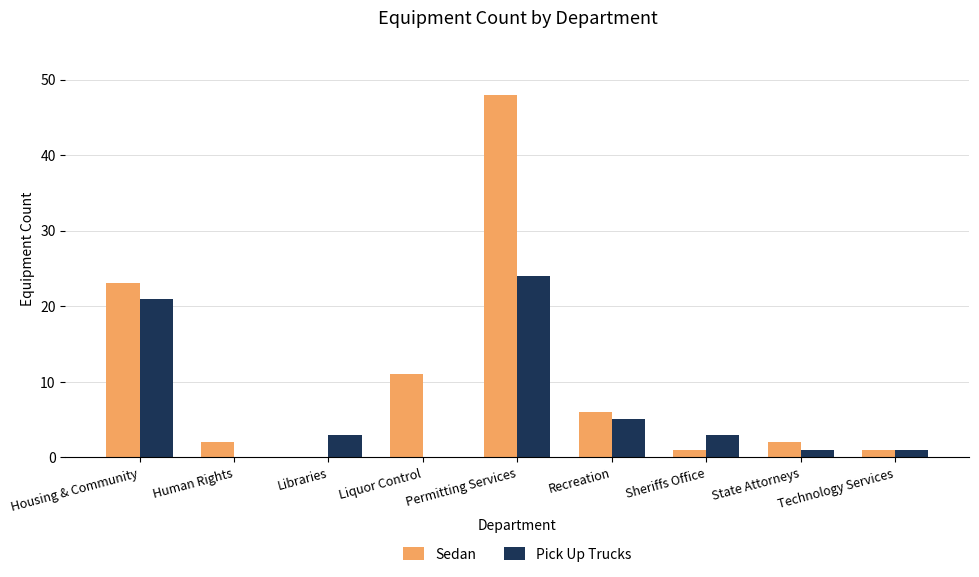

Is it true that Pick Up Trucks equals 5 at Recreation?

True